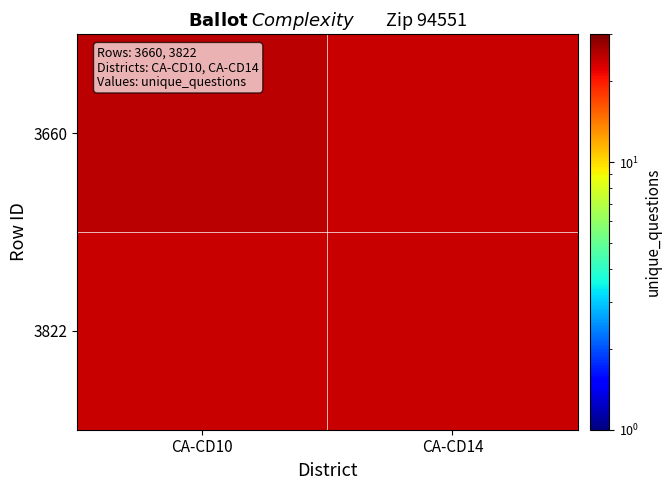

Which series has the largest total across all categories?

3660